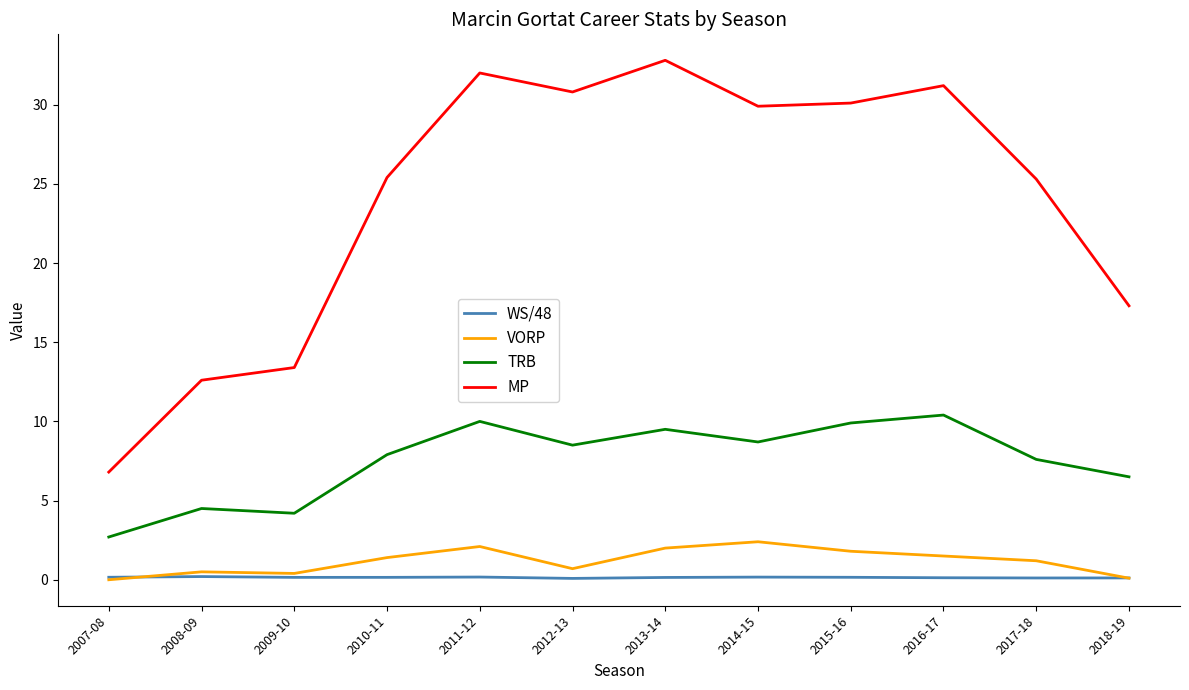

At how many categories does at least one series exceed 3?

12